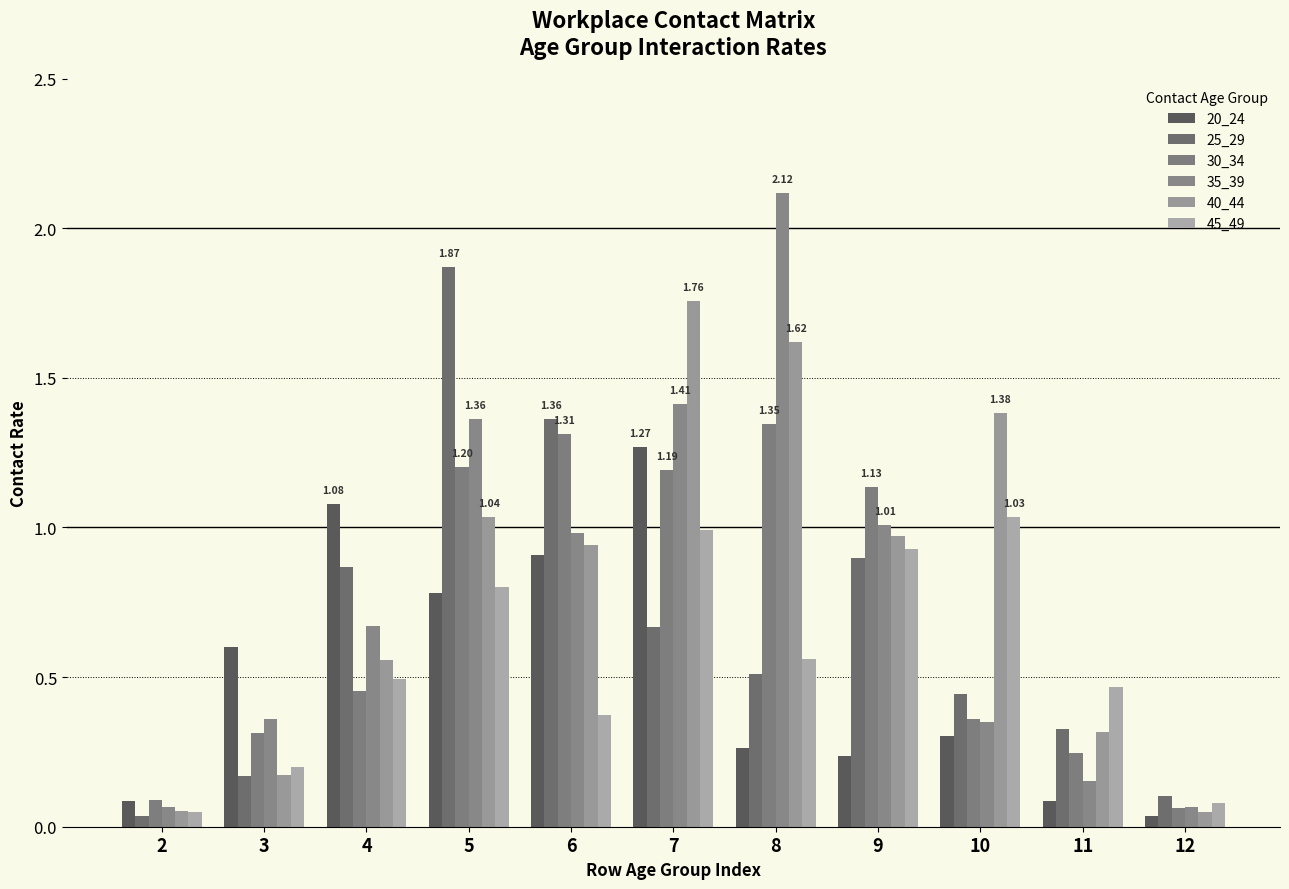

What is the difference between the 20_24 values at 5 and 10?

0.5